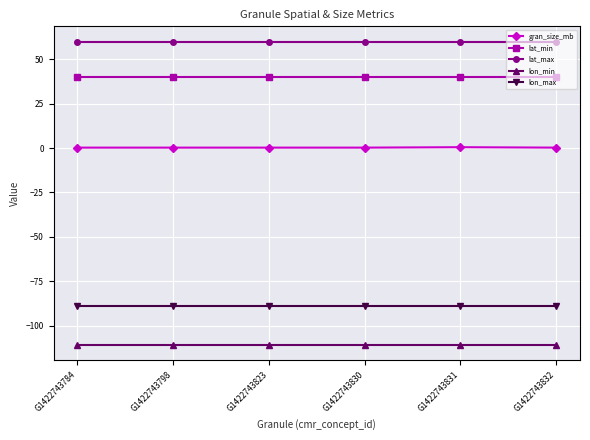

Which series has the largest total across all categories?

lat_max